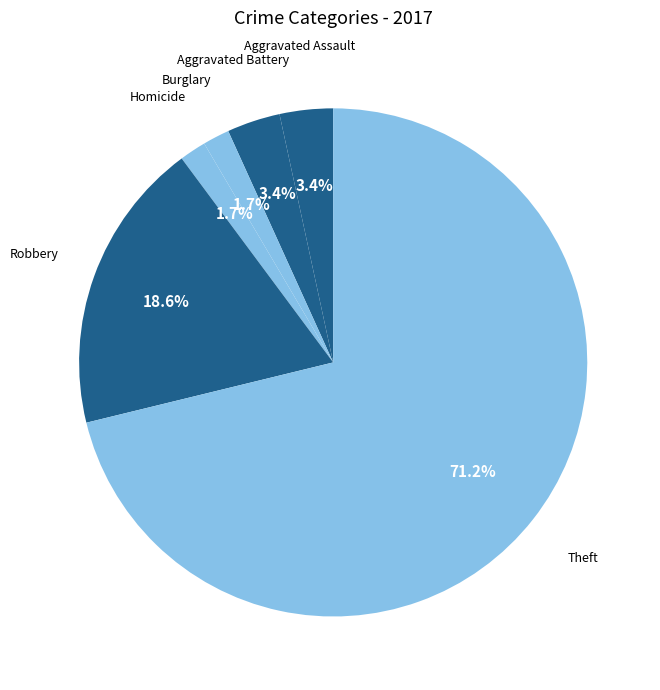

Which slice is the largest?

Theft